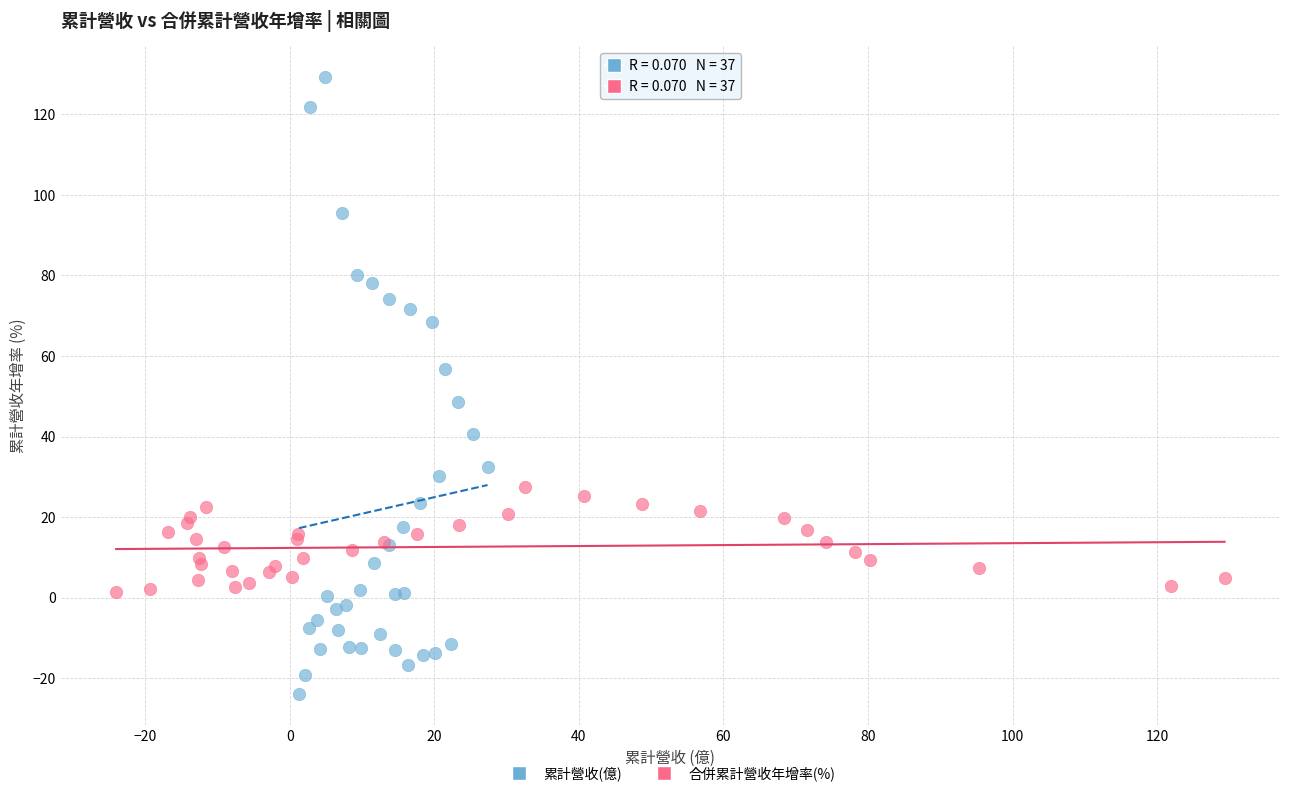

Which series has the widest spread of Y values?

累計營收(億)